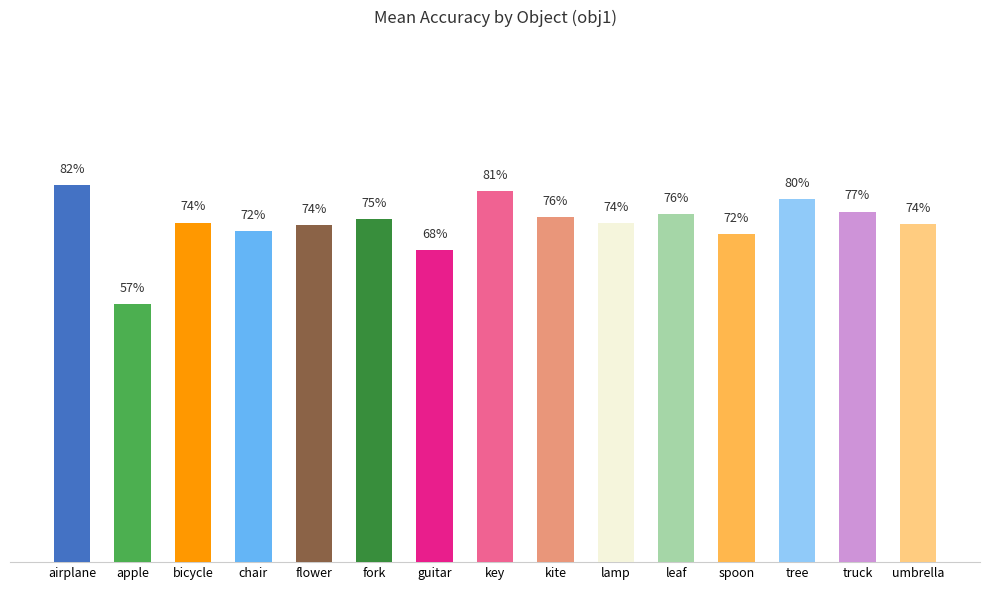

What is the difference between the second highest and minimum values?

0.2